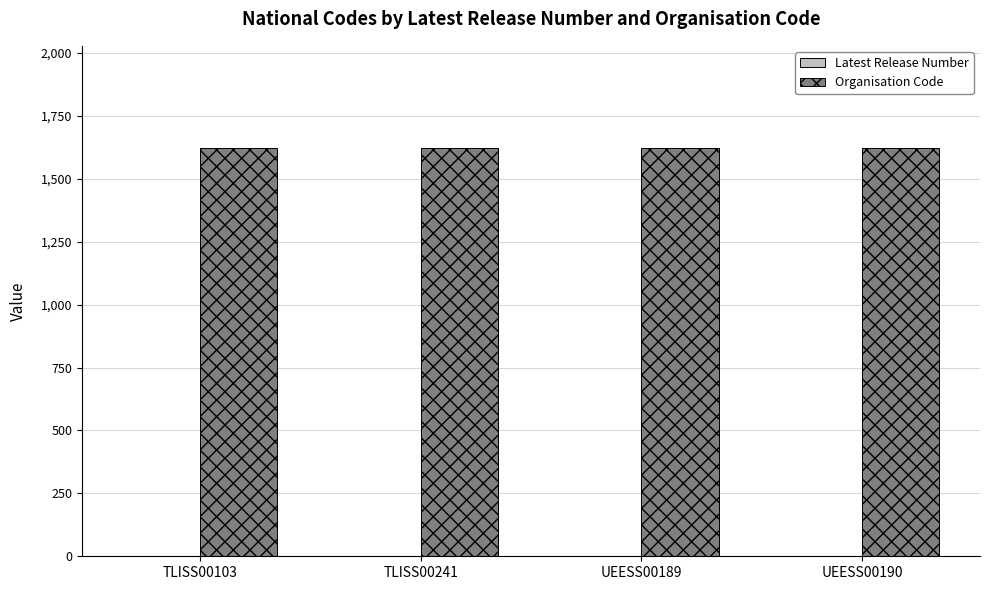

True or false: Organisation Code has a value of 1623 at UEESS00189.

True